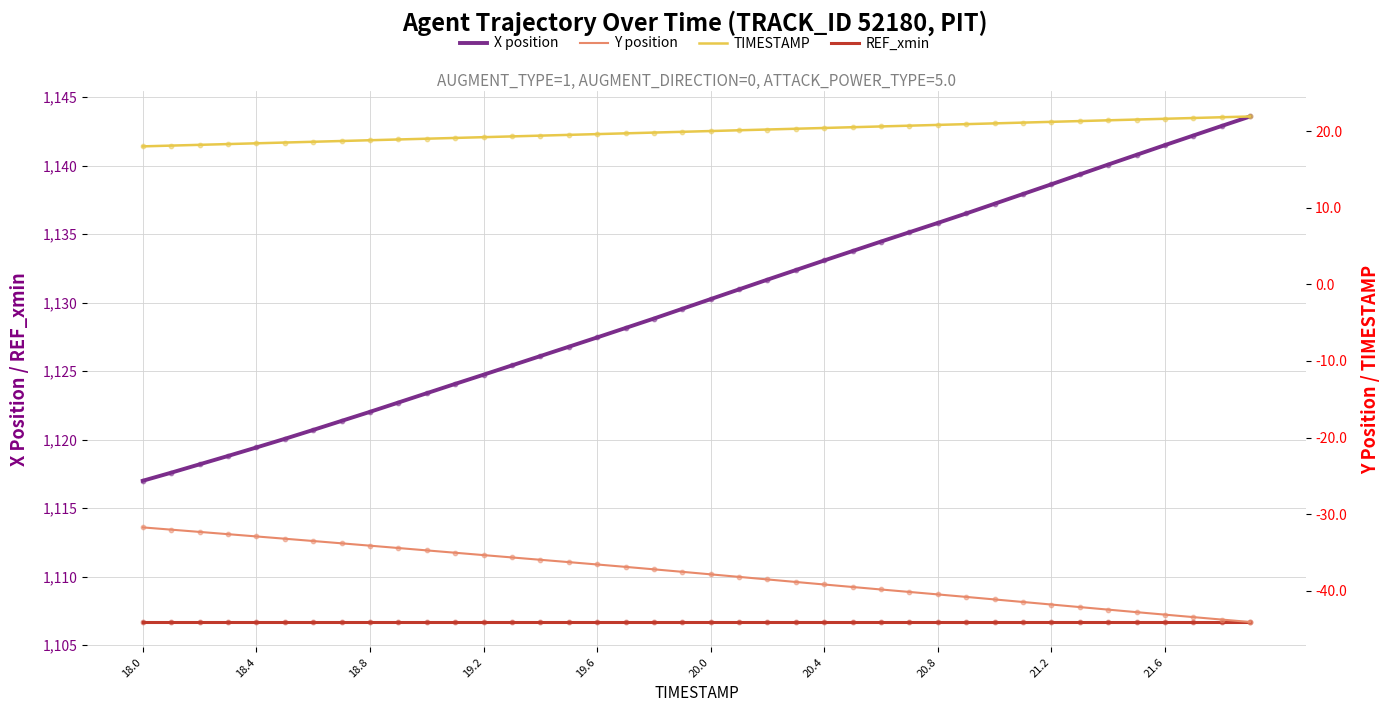

Which series has the largest Y range (max minus min)?

X position